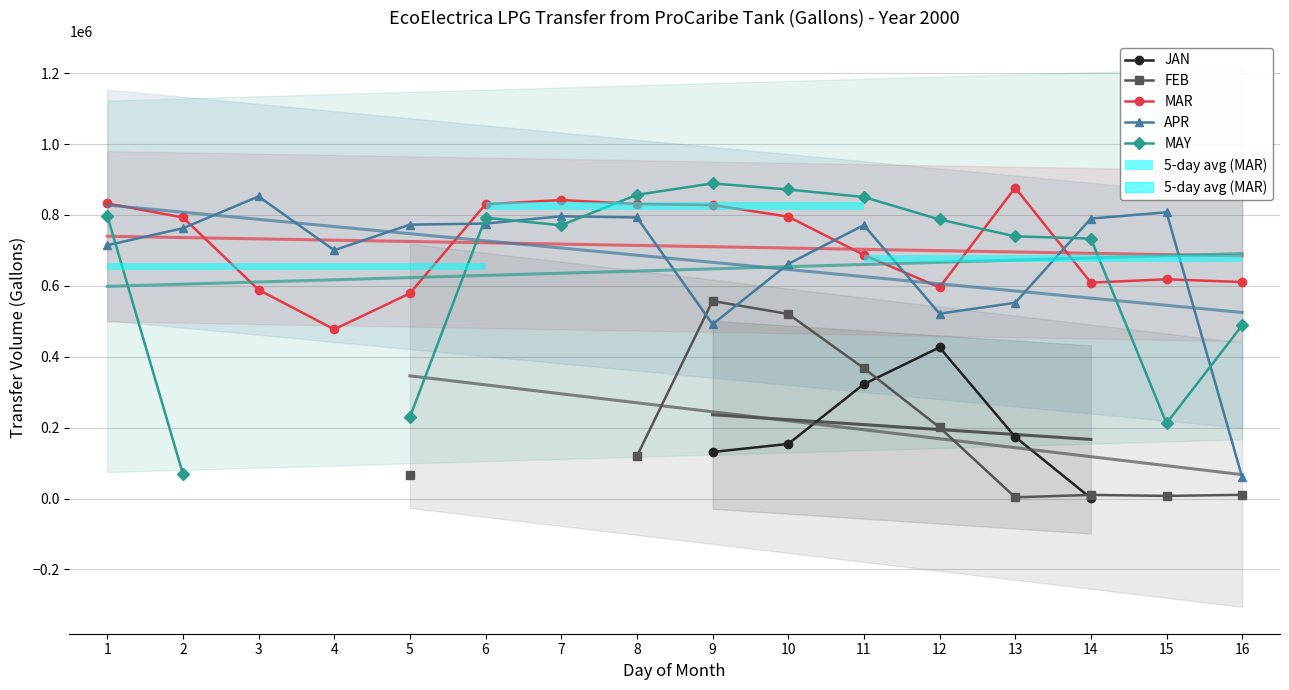

Which series has the largest total across all categories?

MAR